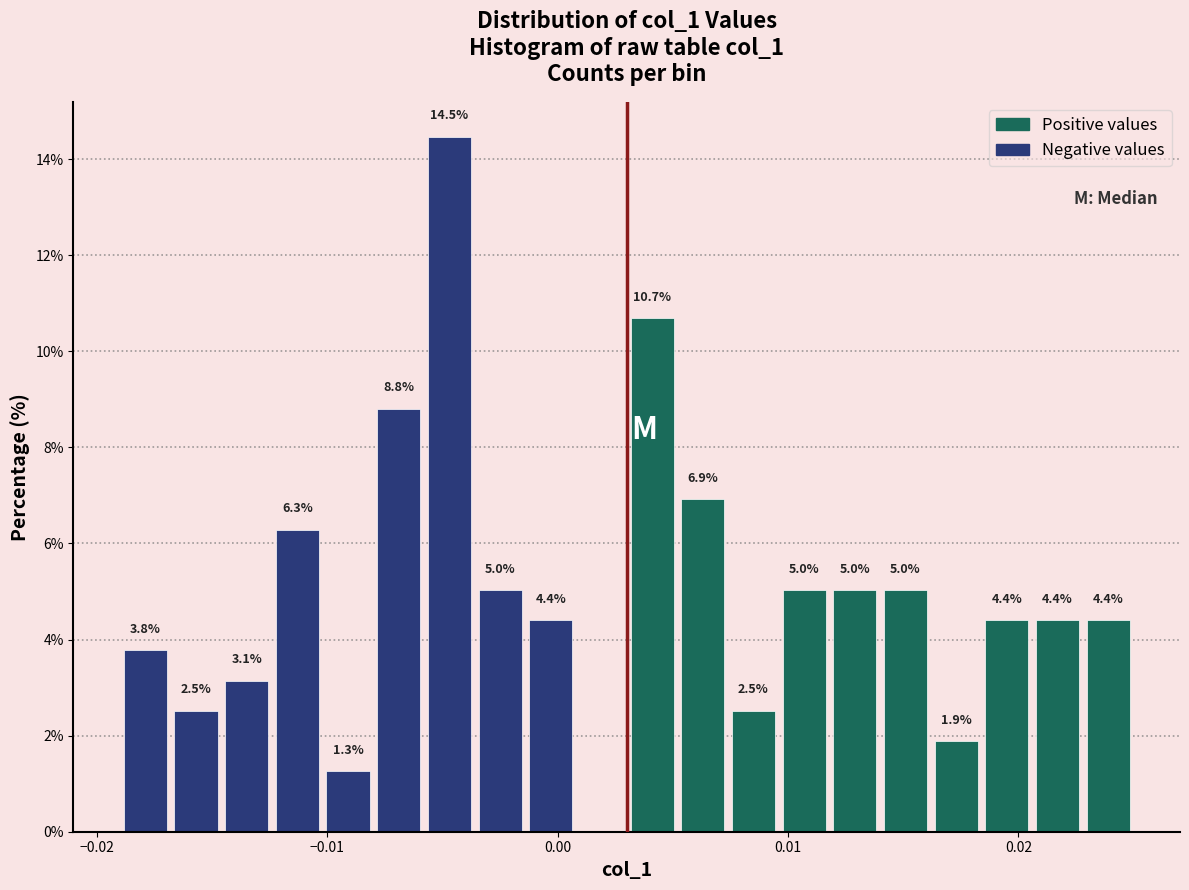

Around what value on the x-axis is the tallest bar? Give the approximate position of its centre, as read against the axis.

-0.005